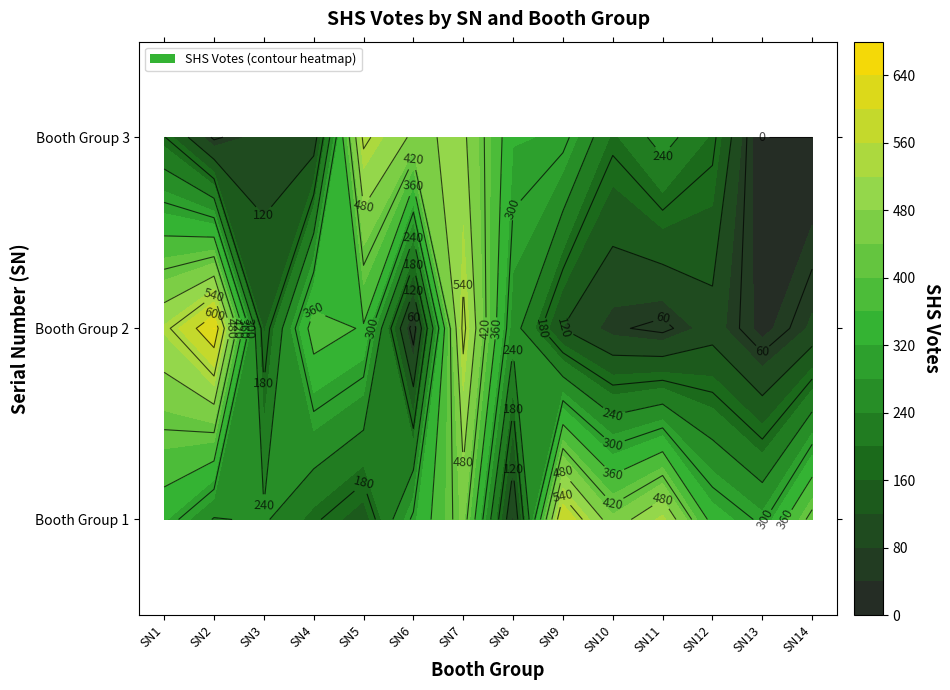

Reading left to right, transcribe all the data shown in this chart.

1: 0=326	1=236	2=247	3=187	4=139	5=311	6=449	7=70	8=598	9=450	10=531	11=341	12=291	13=438
2: 0=526	1=641	2=153	3=387	4=355	5=36	6=554	7=262	8=119	9=66	10=49	11=99	12=27	13=87
3: 0=183	1=52	2=97	3=91	4=552	5=470	6=491	7=323	8=316	9=192	10=261	11=194	12=0	13=0